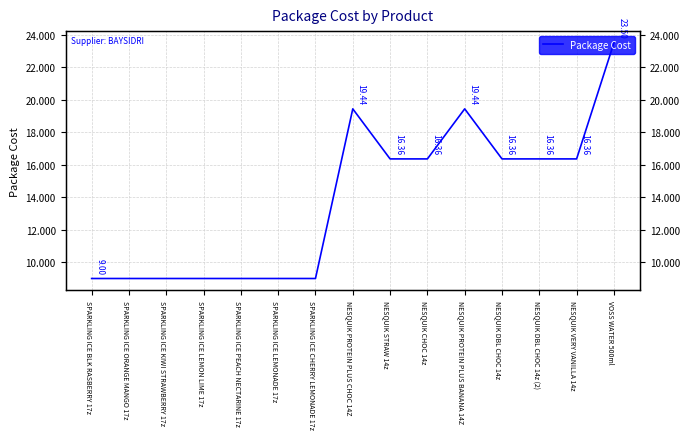

Reading left to right, transcribe all the data shown in this chart.

9.0	9.0	9.0	9.0	9.0	9.0	9.0	19.4	16.4	16.4	19.4	16.4	16.4	16.4	23.5